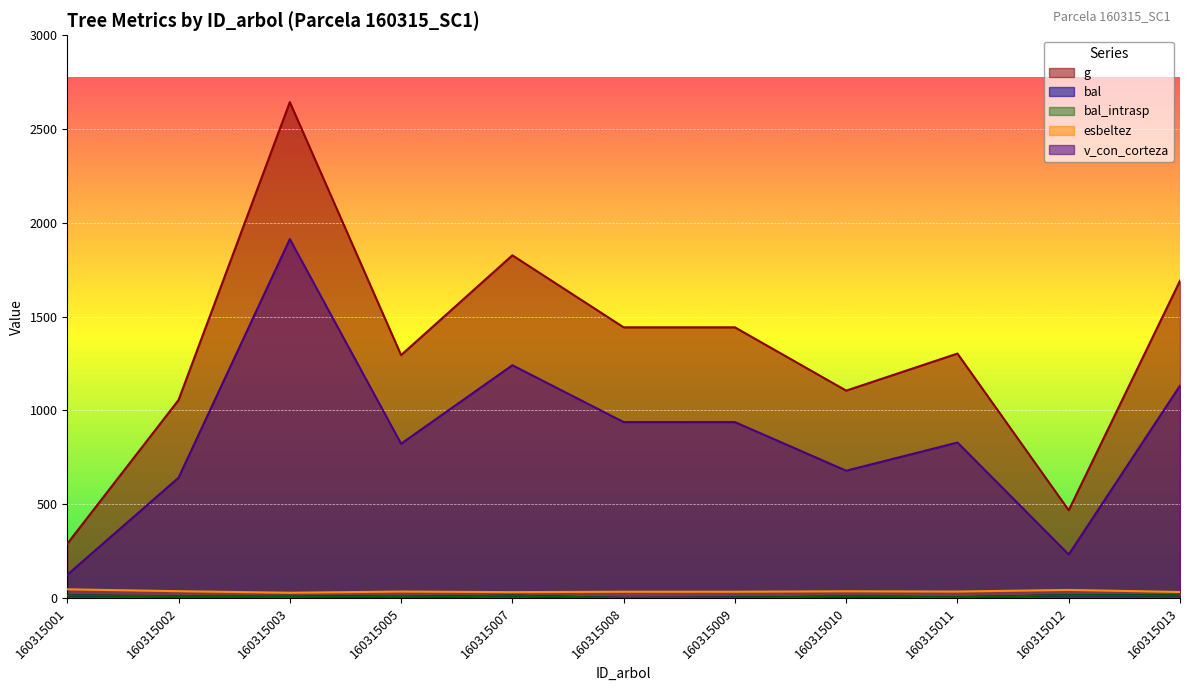

Which has a higher value, 160315010 or 160315012?

160315010